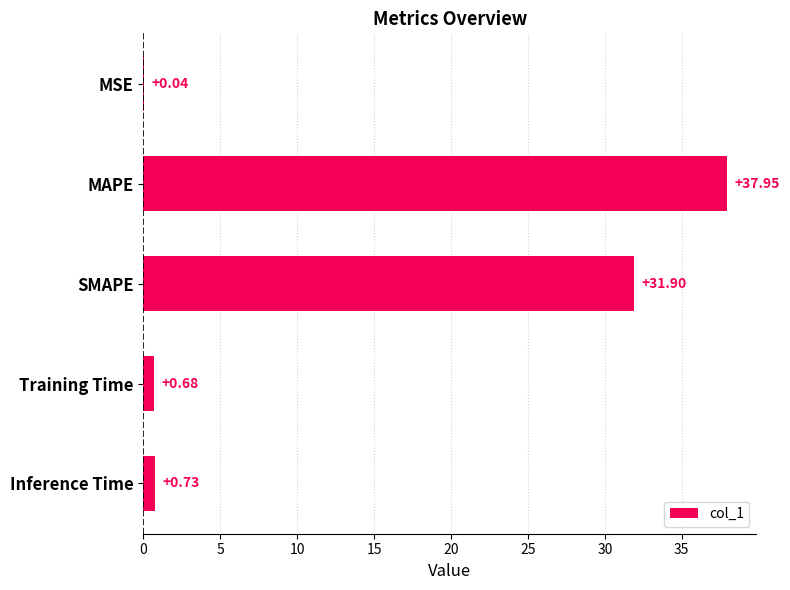

Does the chart contain stacked bars?

No